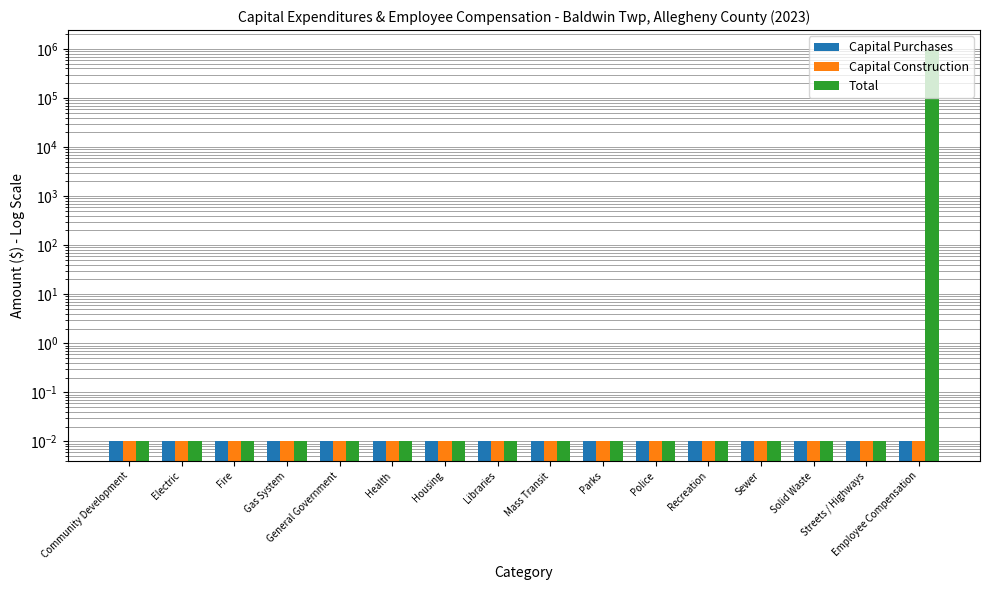

The value of Capital Construction at Streets / Highways is 0.0. True or false?

True